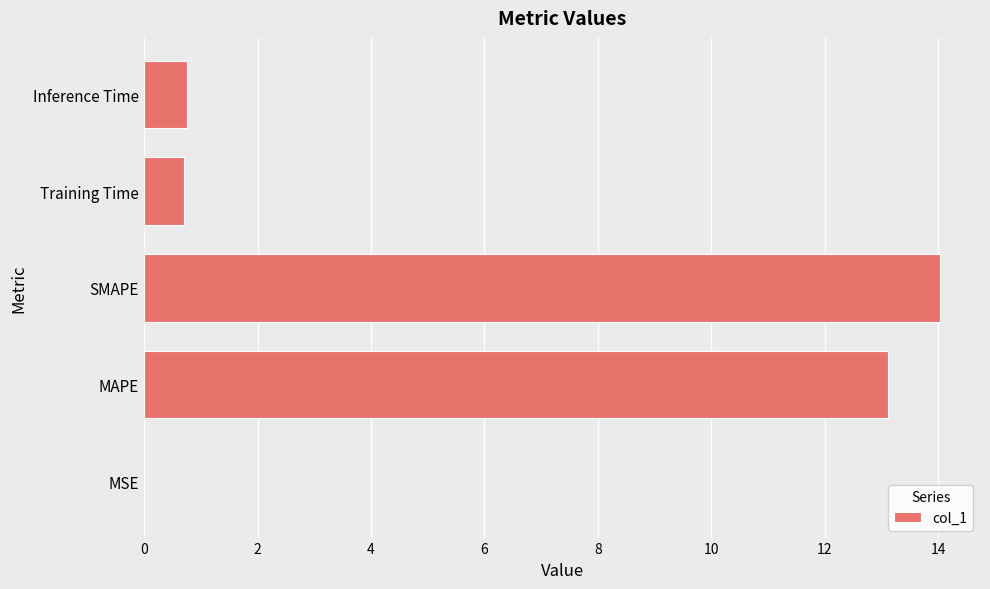

Does the chart contain stacked bars?

No